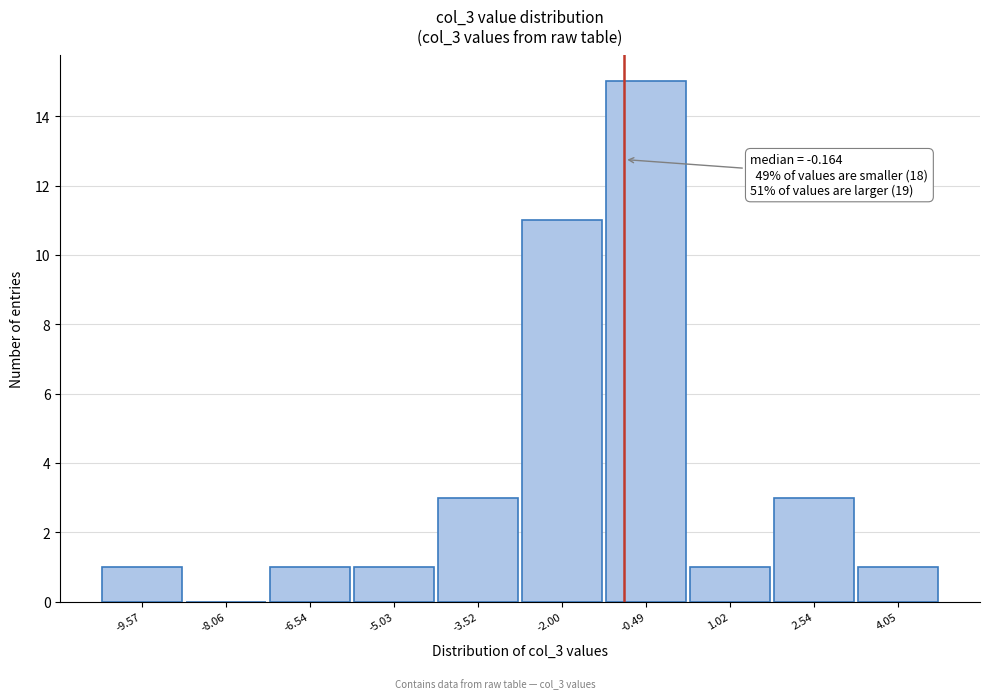

Reading left to right, transcribe all the data shown in this chart.

-9.57=1	-8.06=0	-6.54=1	-5.03=1	-3.52=3	-2.00=11	-0.49=15	1.02=1	2.54=3	4.05=1